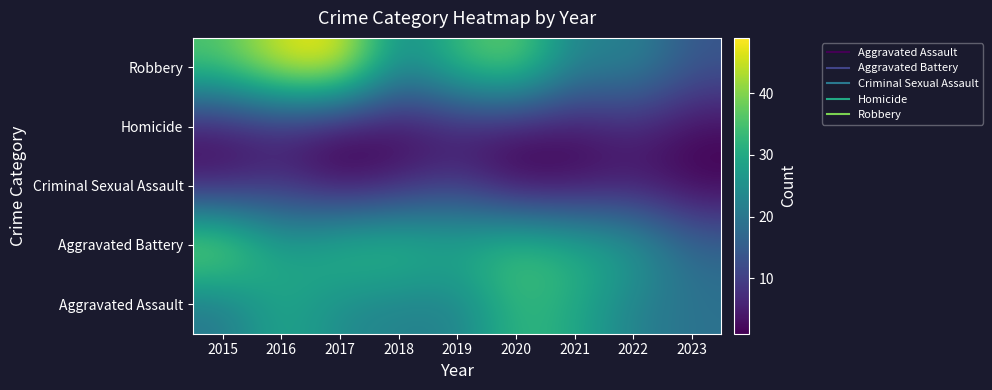

How many data points does each series have?

9